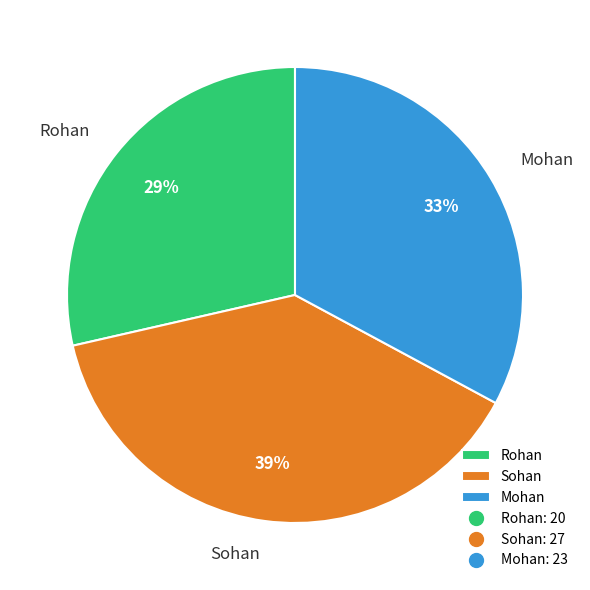

Which has a higher value, Sohan or Mohan?

Sohan